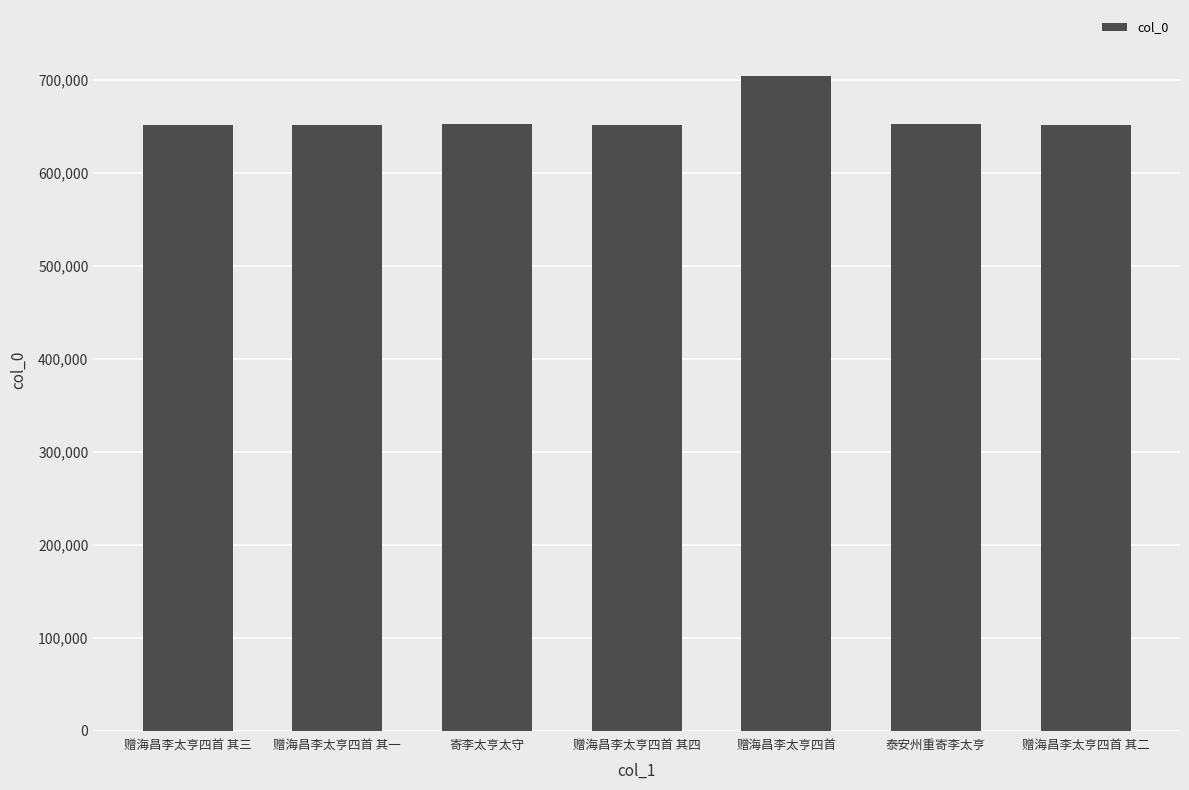

Approximately how many times larger is the value at 赠海昌李太亨四首 其一 compared to 泰安州重寄李太亨?

1.0